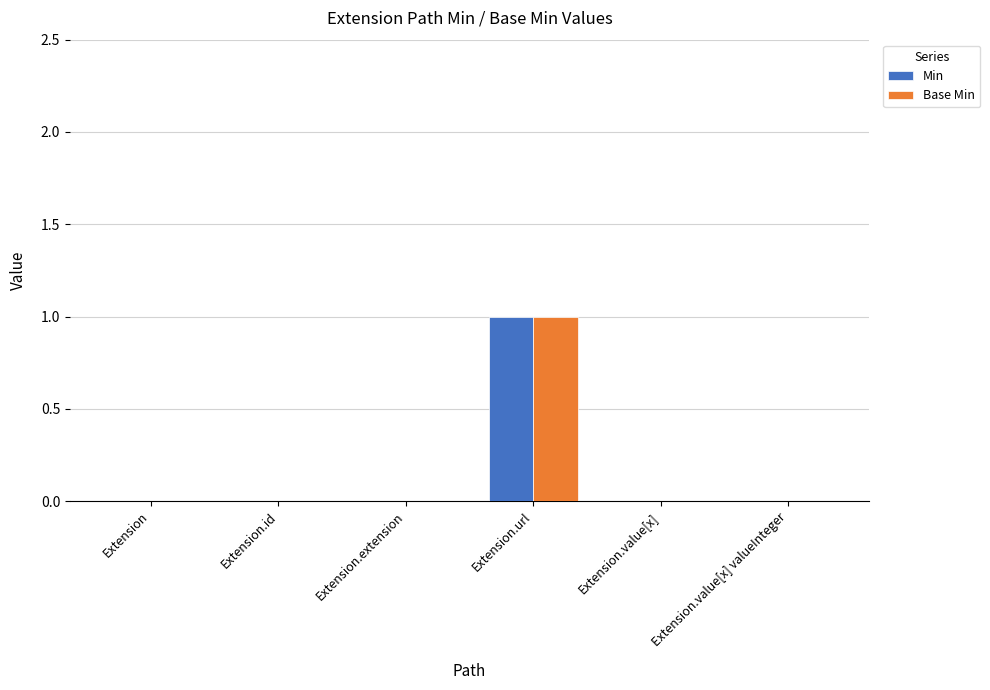

The value of Base Min at Extension.extension is 0. True or false?

True